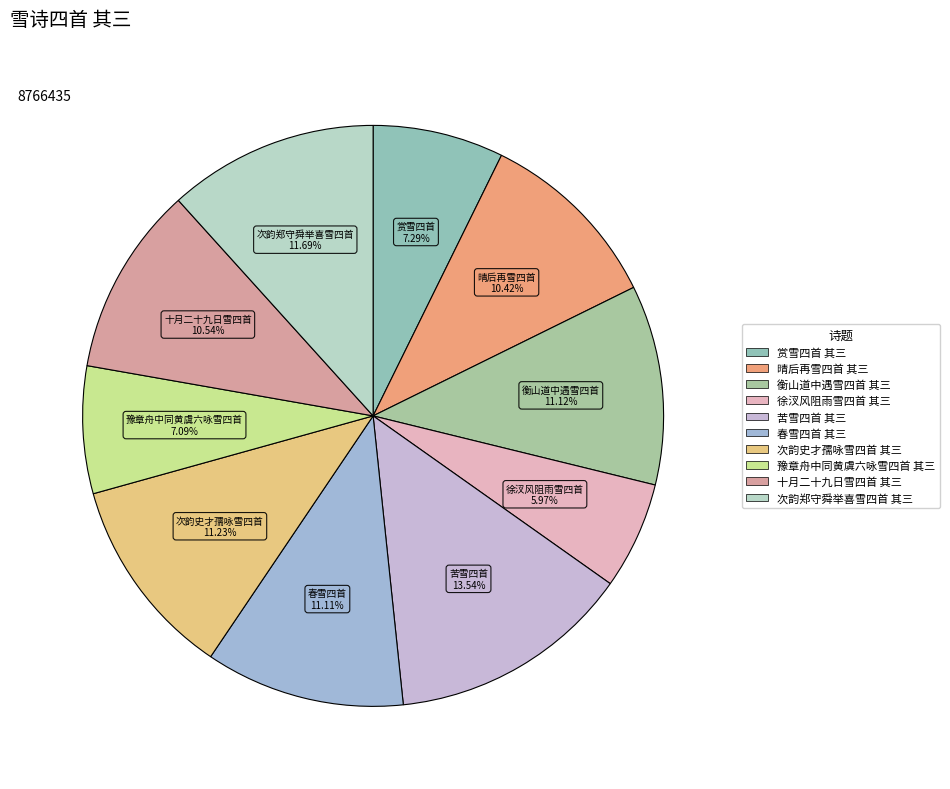

Does 豫章舟中同黄虞六咏雪四首 其三 account for over 50% of the chart?

No